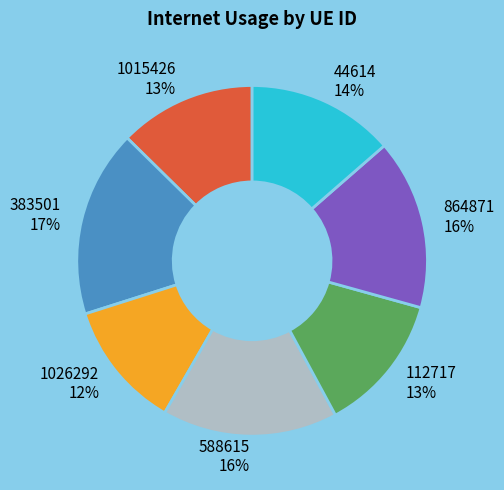

How many slices are in this pie chart?

7